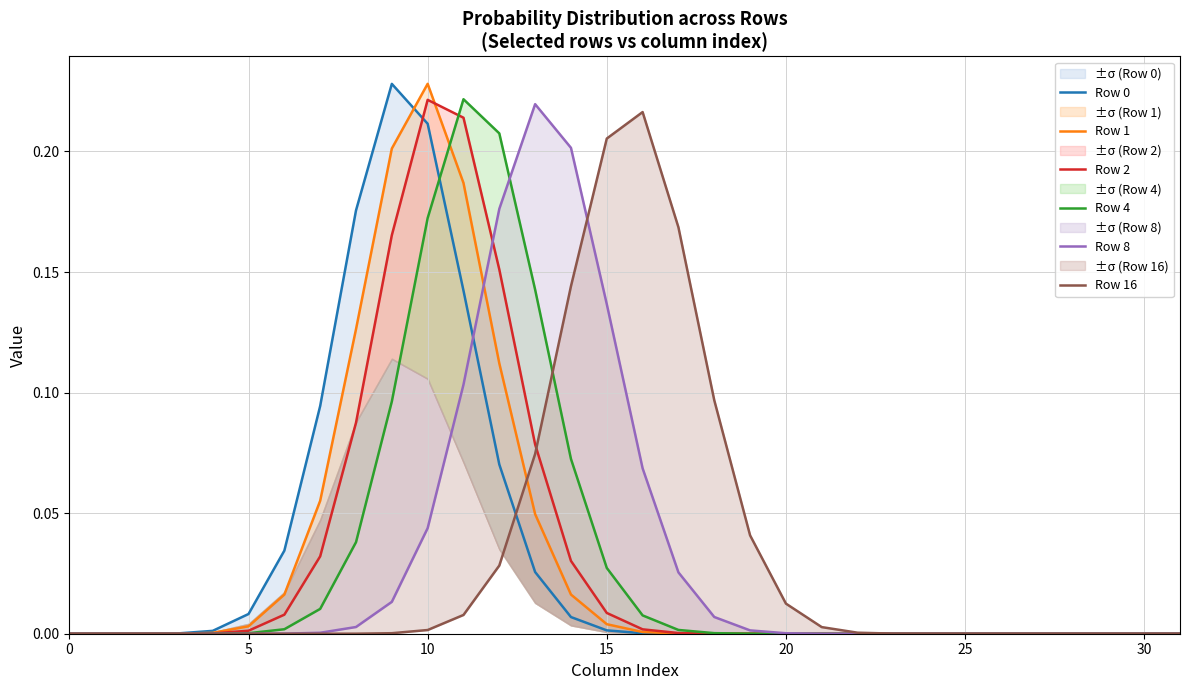

What is the greatest value displayed?

0.2